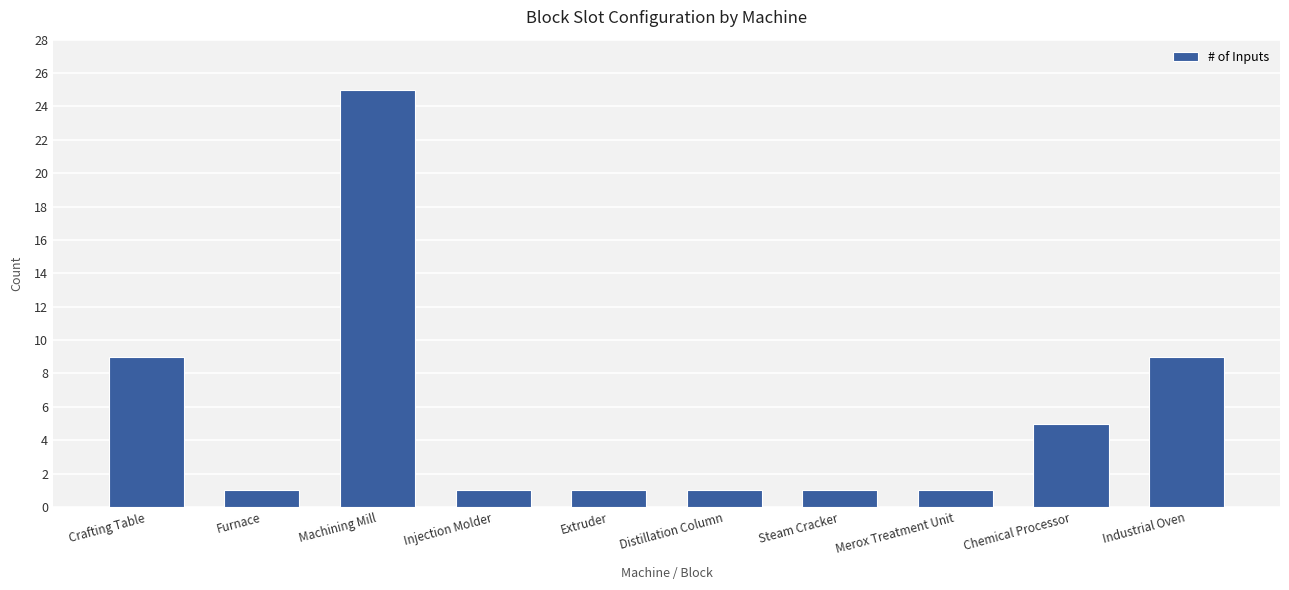

How many distinct data groups are displayed?

1